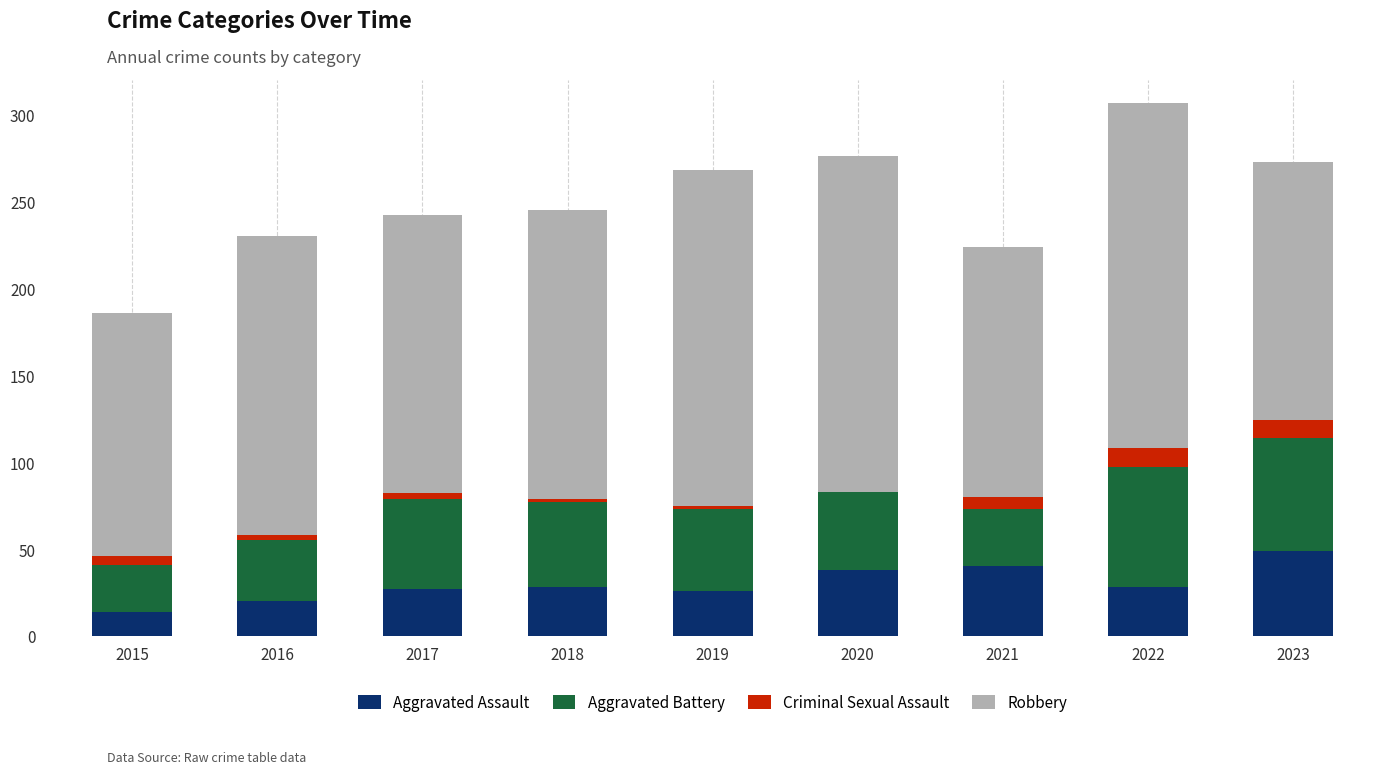

At which category is the sum across all series the highest?

2022